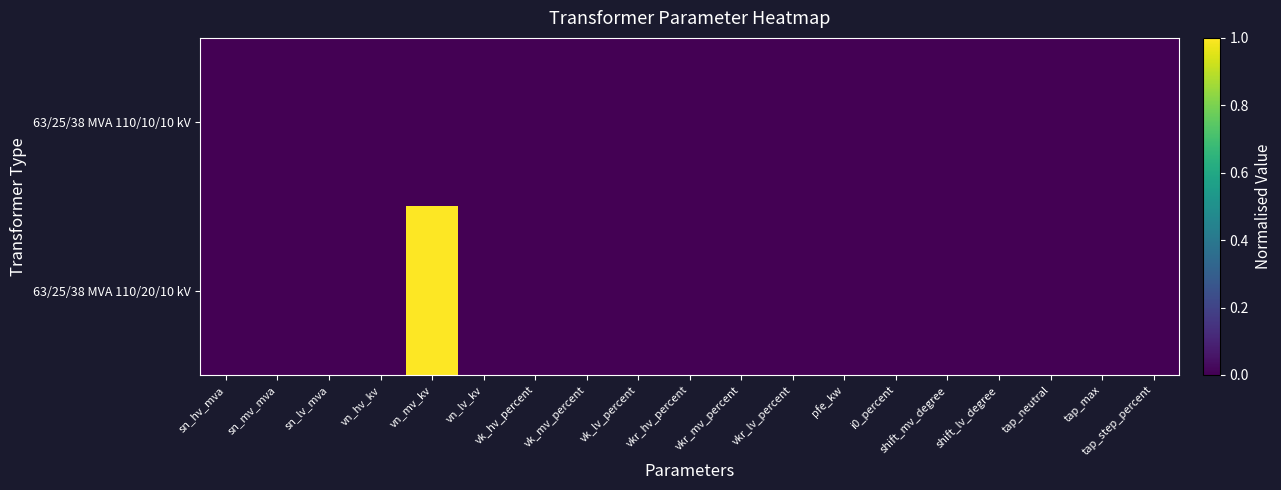

Reading left to right, transcribe all the data shown in this chart.

63/25/38 MVA 110/20/10 kV: sn_hv_mva=0	sn_mv_mva=0	sn_lv_mva=0	vn_hv_kv=0	vn_mv_kv=1	vn_lv_kv=0	vk_hv_percent=0	vk_mv_percent=0	vk_lv_percent=0	vkr_hv_percent=0	vkr_mv_percent=0	vkr_lv_percent=0	pfe_kw=0	i0_percent=0	shift_mv_degree=0	shift_lv_degree=0	tap_neutral=0	tap_max=0	tap_step_percent=0
63/25/38 MVA 110/10/10 kV: sn_hv_mva=0	sn_mv_mva=0	sn_lv_mva=0	vn_hv_kv=0	vn_mv_kv=0	vn_lv_kv=0	vk_hv_percent=0	vk_mv_percent=0	vk_lv_percent=0	vkr_hv_percent=0	vkr_mv_percent=0	vkr_lv_percent=0	pfe_kw=0	i0_percent=0	shift_mv_degree=0	shift_lv_degree=0	tap_neutral=0	tap_max=0	tap_step_percent=0